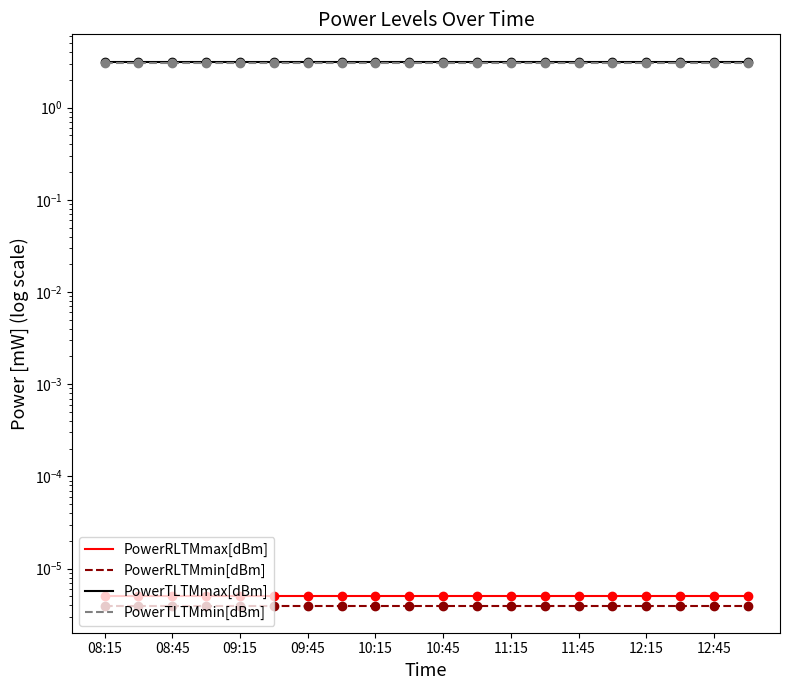

Reading right to left, what are all the values shown in this chart?

PowerRLTMmax[dBm]: 0.0	0.0	0.0	0.0	0.0	0.0	0.0	0.0	0.0	0.0	0.0	0.0	0.0	0.0	0.0	0.0	0.0	0.0	0.0	0.0
PowerRLTMmin[dBm]: 0.0	0.0	0.0	0.0	0.0	0.0	0.0	0.0	0.0	0.0	0.0	0.0	0.0	0.0	0.0	0.0	0.0	0.0	0.0	0.0
PowerTLTMmax[dBm]: 3.2	3.2	3.2	3.2	3.2	3.2	3.2	3.2	3.2	3.2	3.2	3.2	3.2	3.2	3.2	3.2	3.2	3.2	3.2	3.2
PowerTLTMmin[dBm]: 3.0	3.0	3.0	3.0	3.0	3.0	3.0	3.0	3.0	3.0	3.0	3.0	3.0	3.0	3.0	3.0	3.0	3.0	3.0	3.0